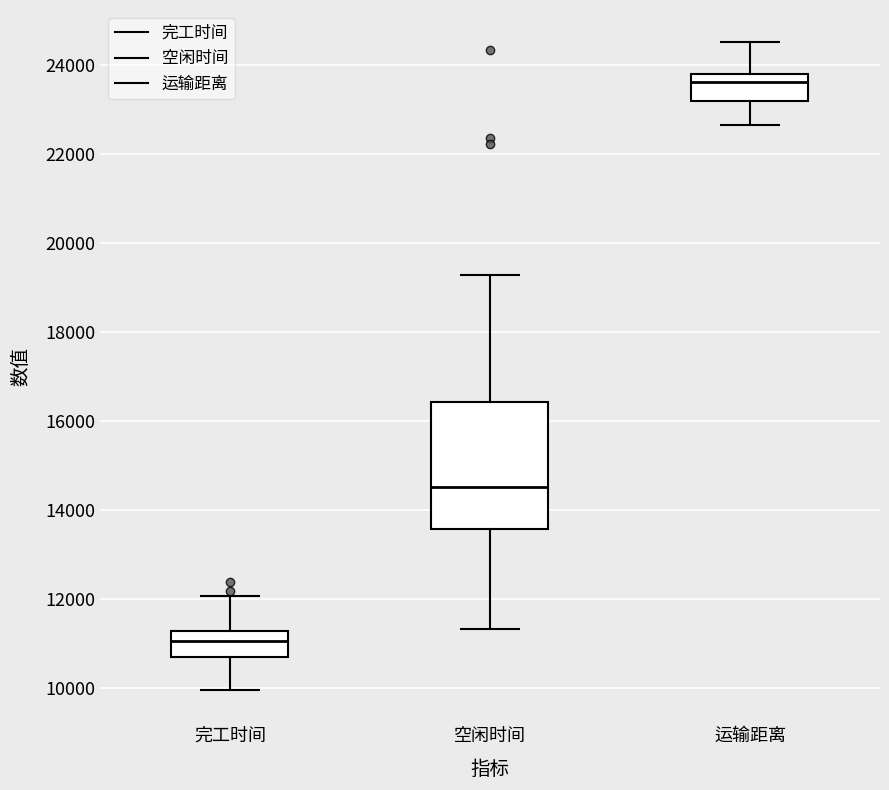

Which box has the lowest median line?

完工时间